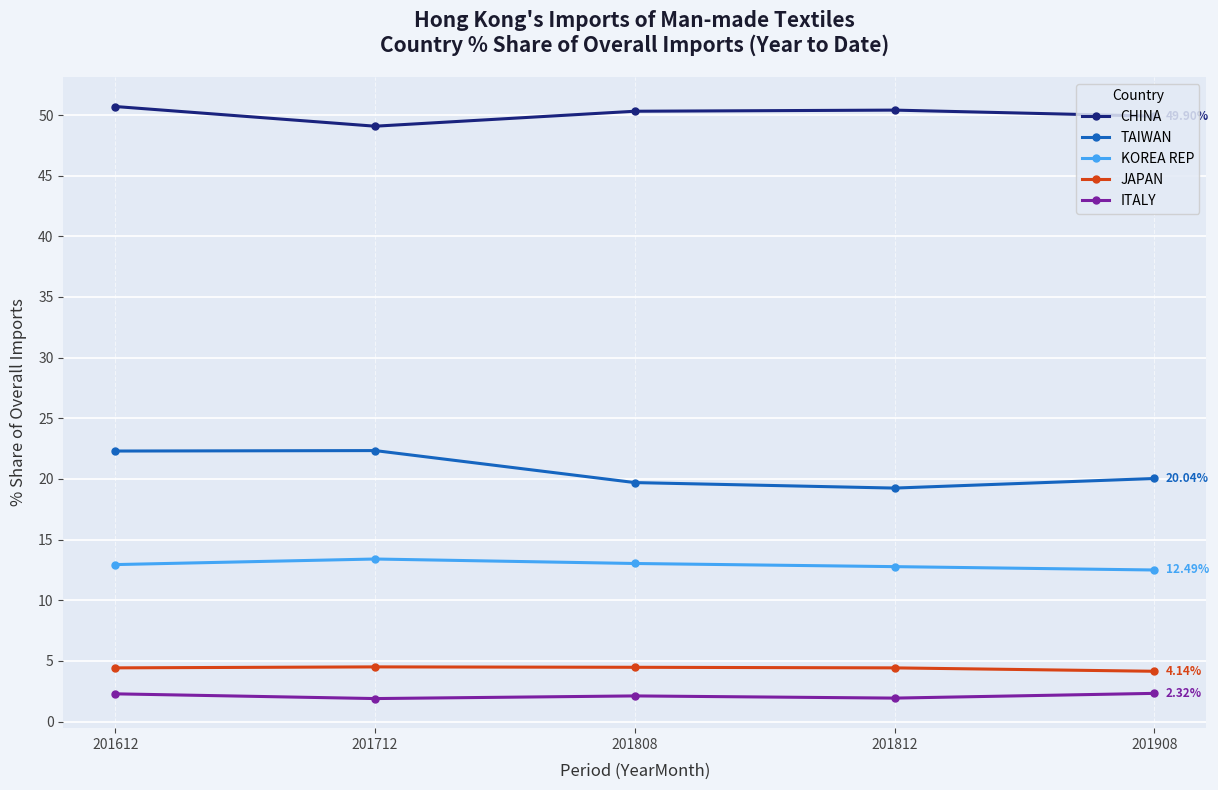

What is the value of the CHINA point at the 2nd from the left?

49.1